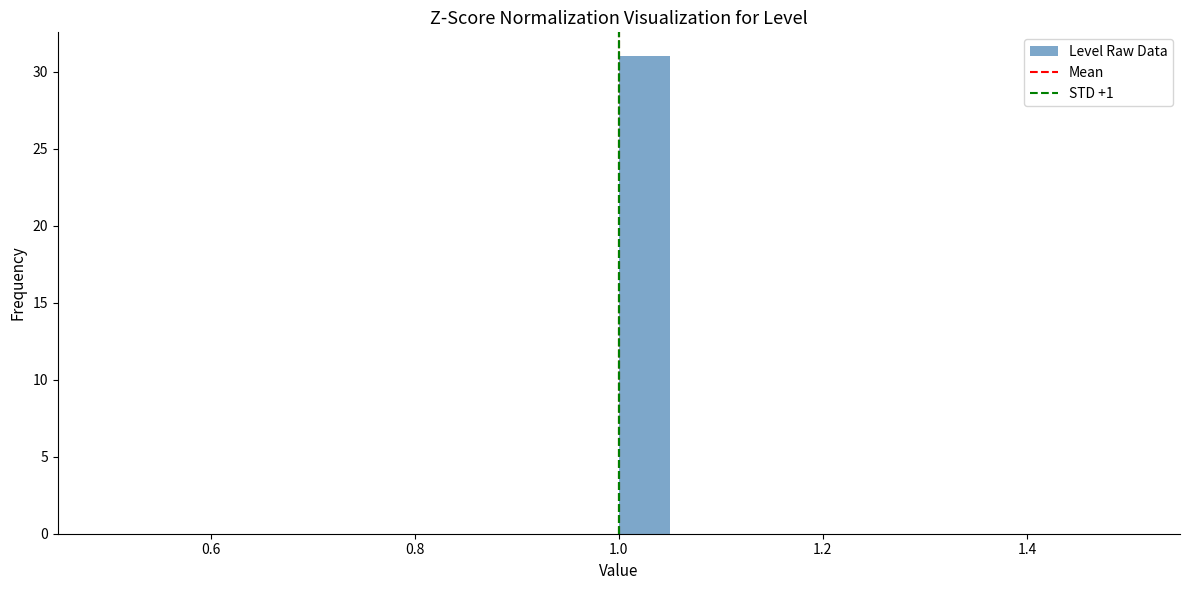

Around what value on the x-axis is the tallest bar? Give the approximate position of its centre, as read against the axis.

1.02